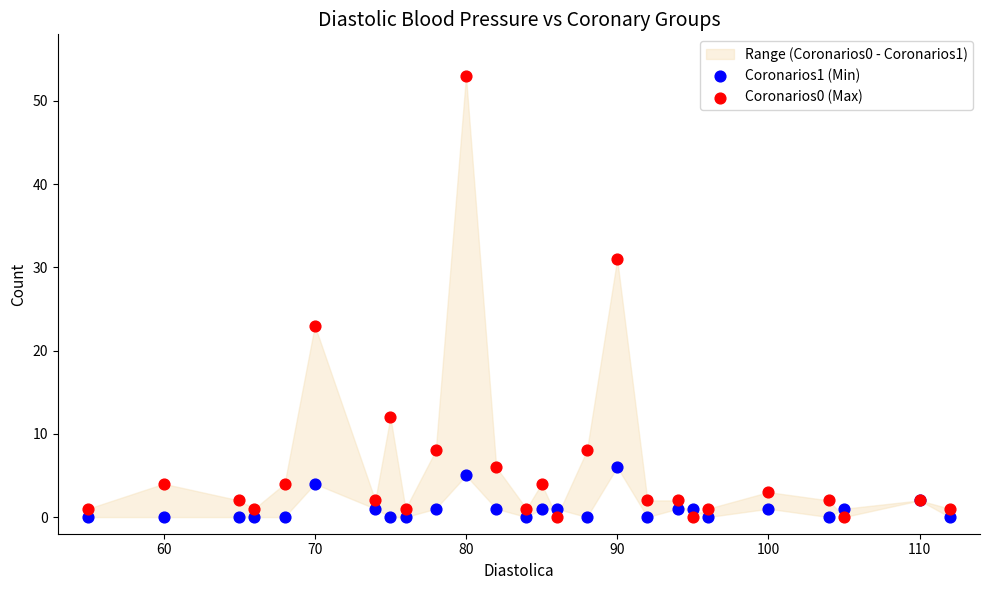

Which series reaches the maximum Y coordinate?

Coronarios0 (Max)